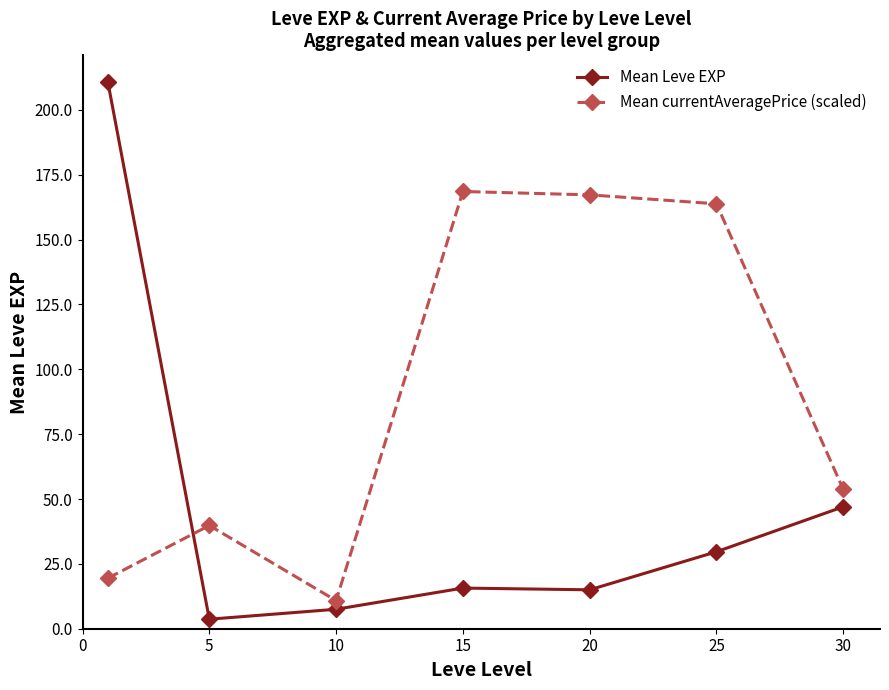

How many series are shown in this chart?

2